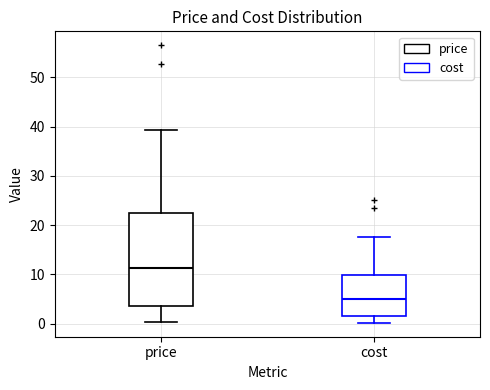

Which box has the highest median line?

price